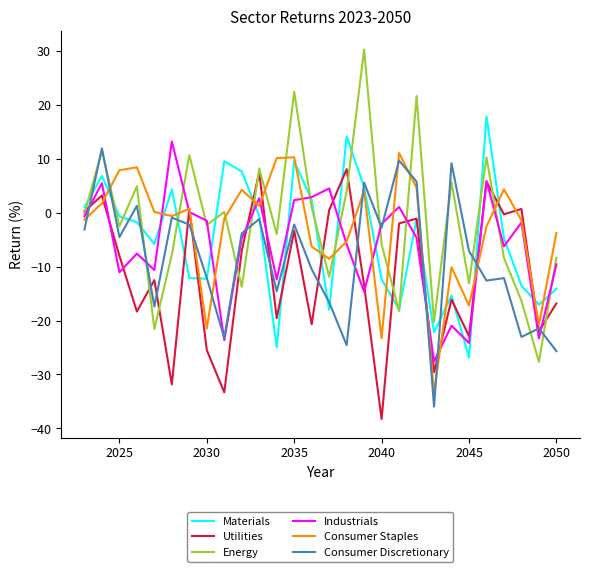

What is the minimum value for Industrials?

-27.6